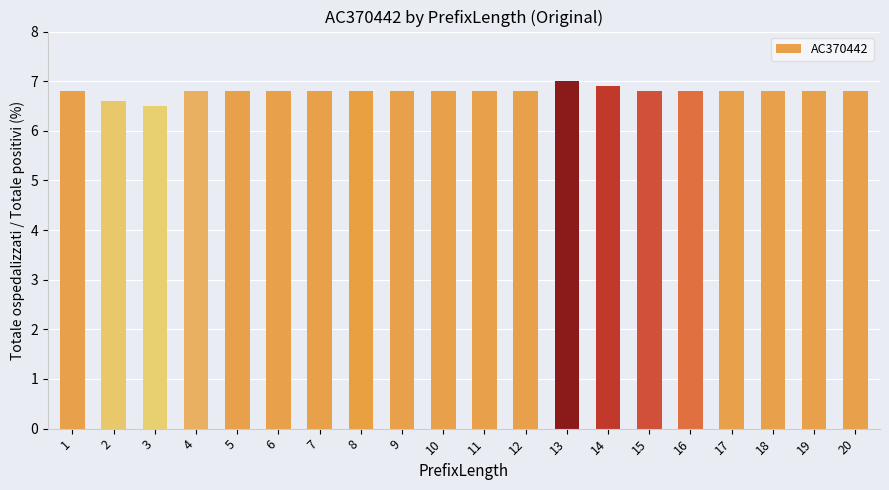

What value does the data have at 9?

6.8